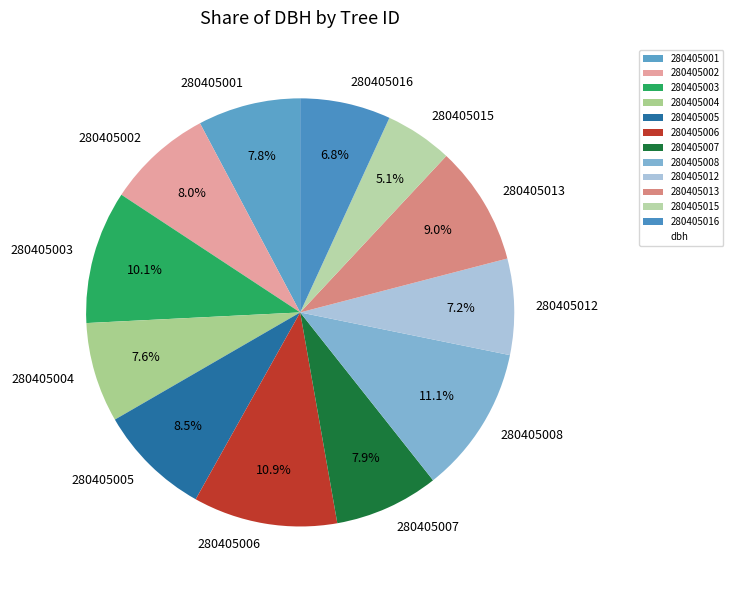

To the nearest percent, what is the difference between the largest and smallest slice percentages?

6%